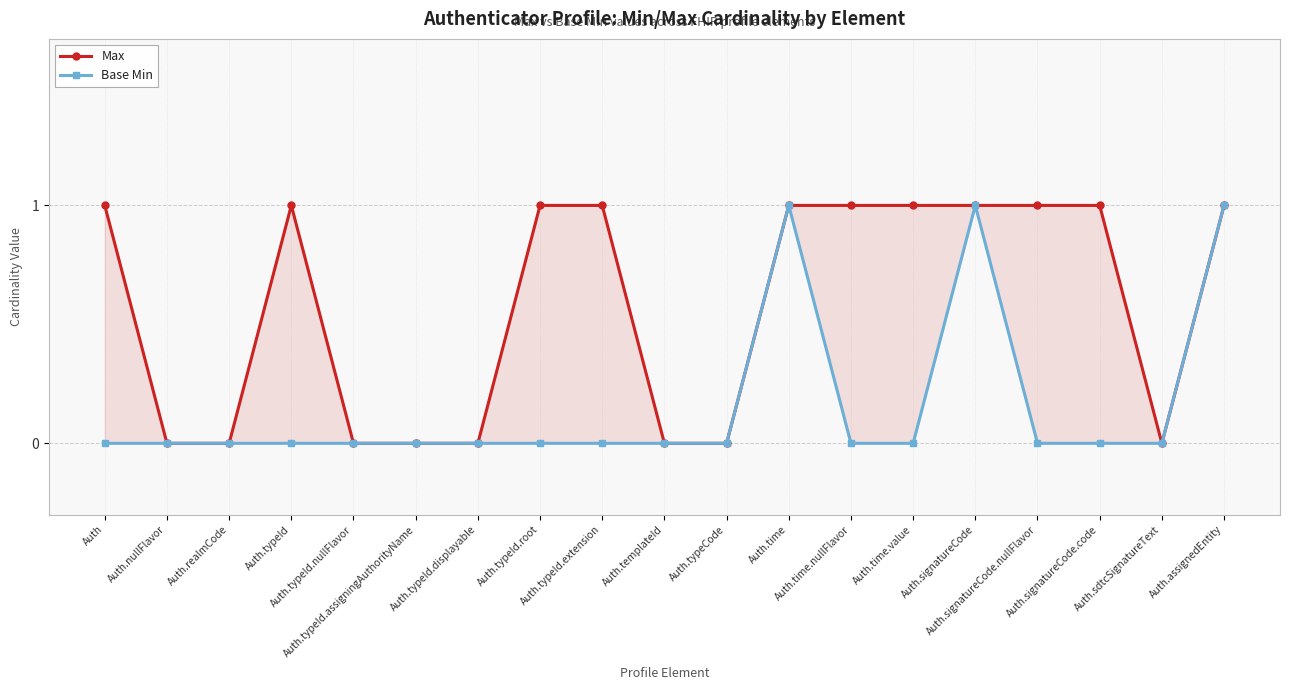

What is the total value across all series at Auth.typeId.root?

1